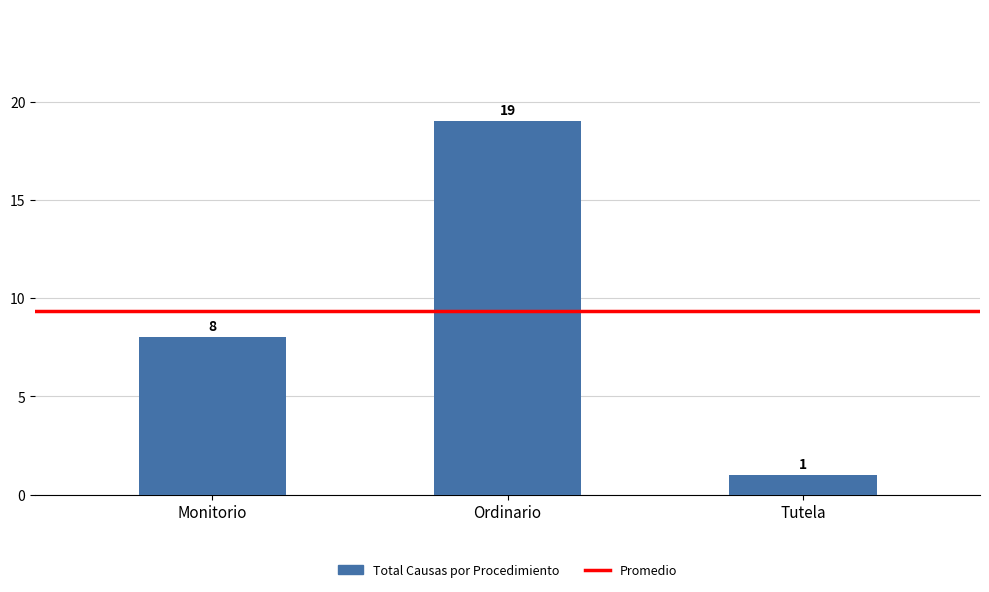

Which category has the highest value across all series?

Ordinario